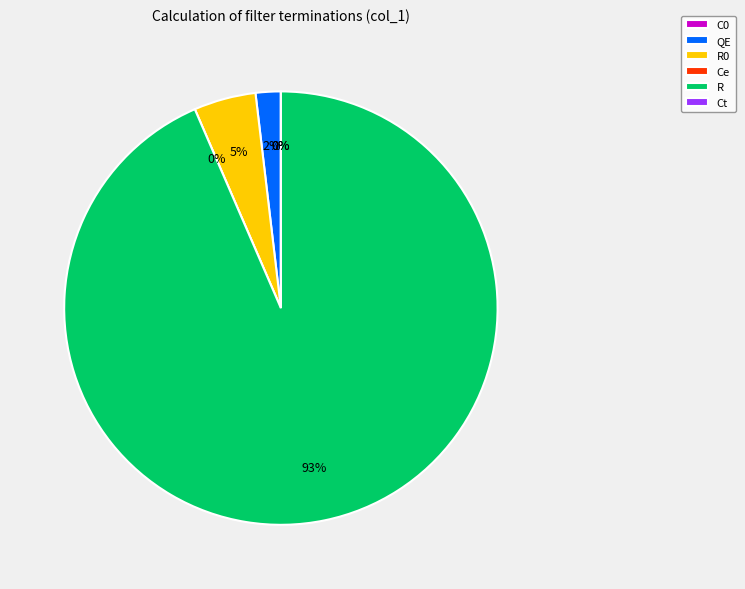

Rank the categories by value from highest to lowest.

R, R0, QE, C0, Ct, Ce